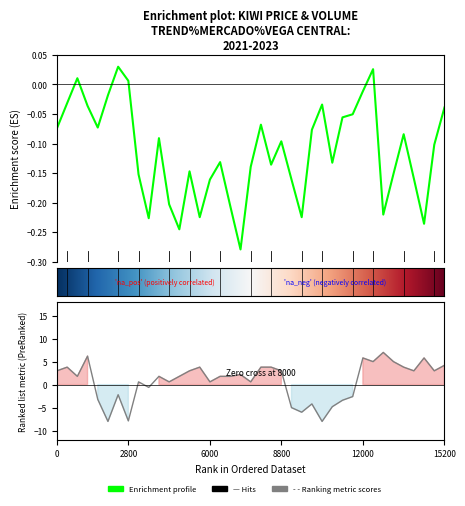

What is the difference between the maximum and minimum values?

15.0